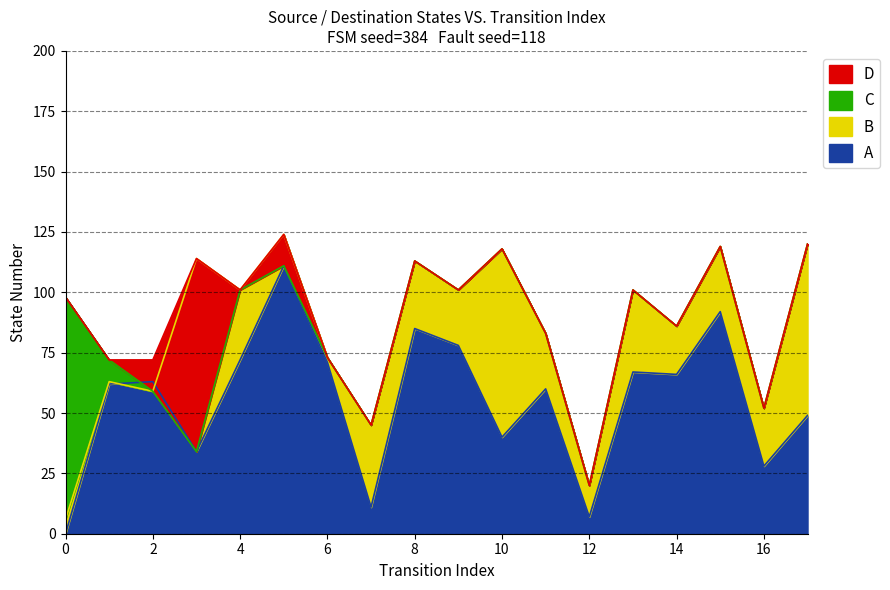

What is the value of the C point at the 3rd from the left?

59